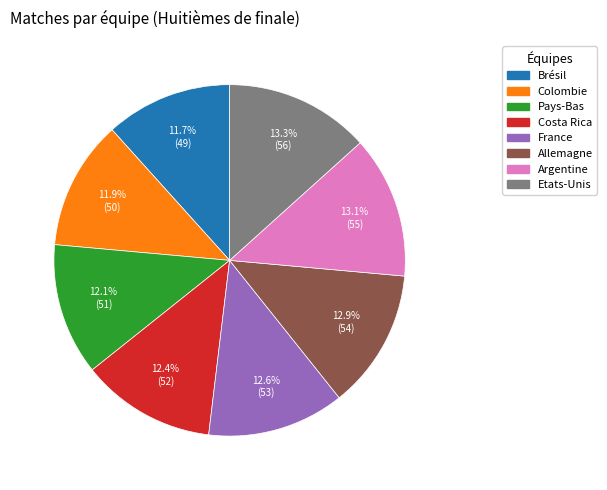

What percentage is NOT represented by Pays-Bas?

87.9%